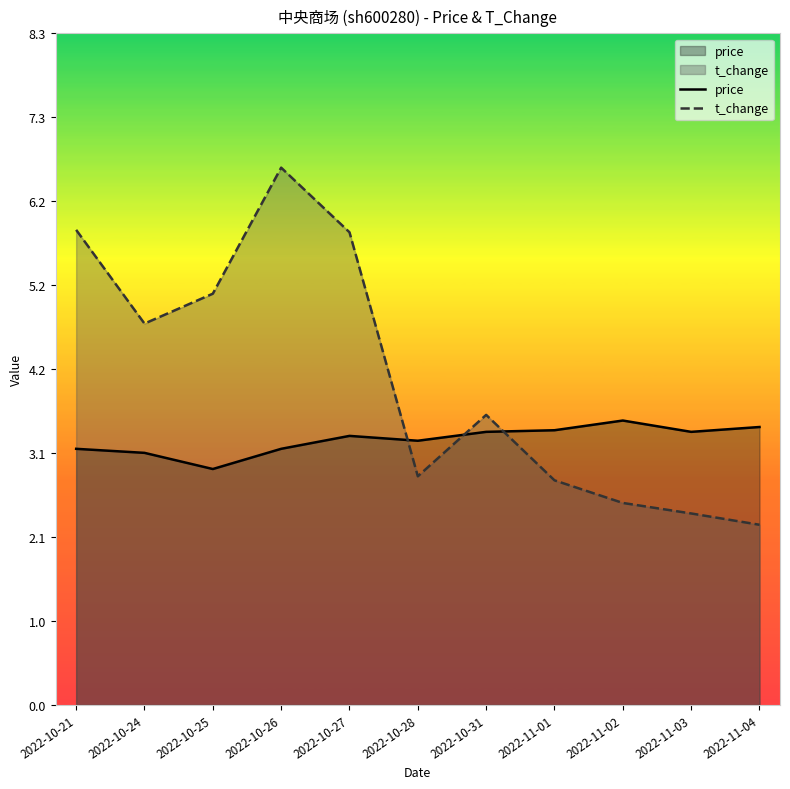

What is the sum of the t_change values at 2022-11-04 and 2022-11-01?

5.0